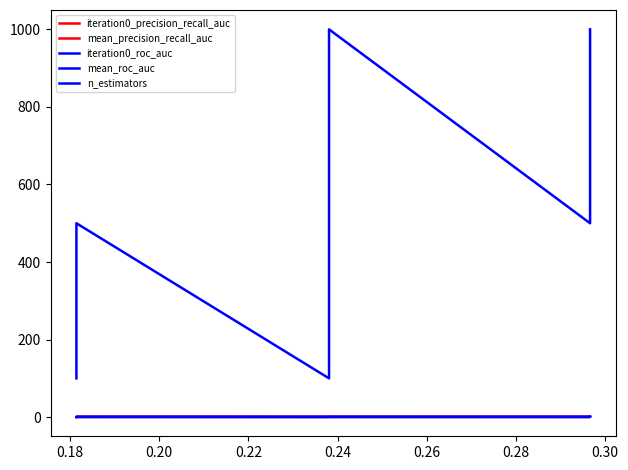

List the series in order of their peak value, lowest first.

iteration0_precision_recall_auc, mean_precision_recall_auc, iteration0_roc_auc, mean_roc_auc, n_estimators